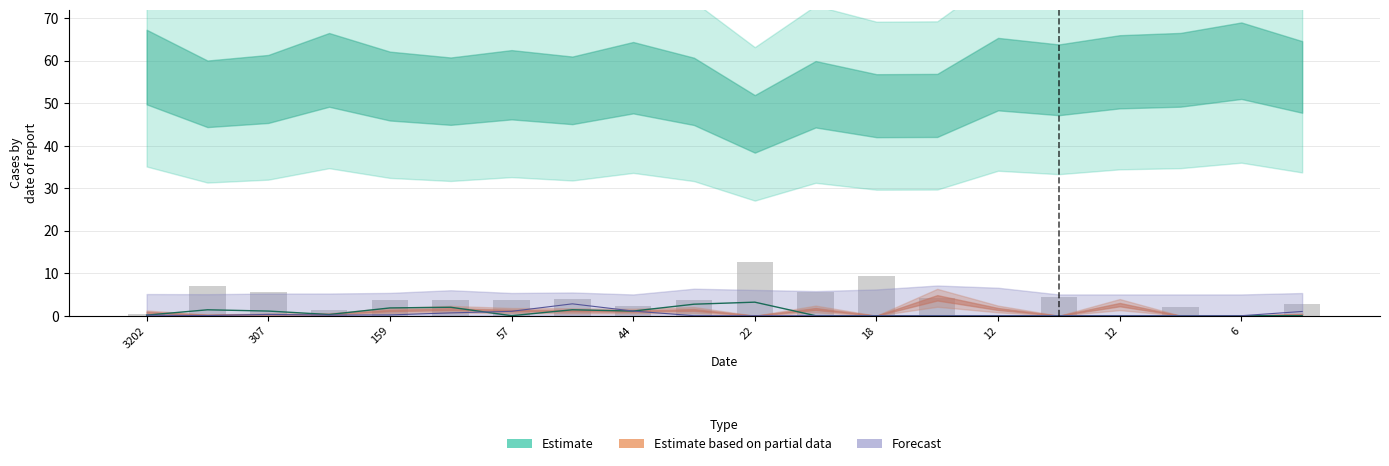

Reading left to right, list all the values displayed in this chart.

col_5: 0.1	1.4	1.1	0.3	1.8	2.0	0.0	1.4	1.1	2.7	3.2	0.0	0.0	0.0	0.0	0.0	0.0	0.0	0.0	0.0
col_6: 0.1	0.0	0.3	0.1	0.2	0.7	1.0	2.8	1.1	0.0	0.0	0.0	0.0	0.0	0.0	0.0	0.0	0.0	0.0	1.0
col_2: 0.5	7.1	5.6	1.4	3.7	3.8	3.8	4.0	2.2	3.6	12.7	5.5	9.4	4.2	0.0	4.5	0.0	2.1	0.0	2.8